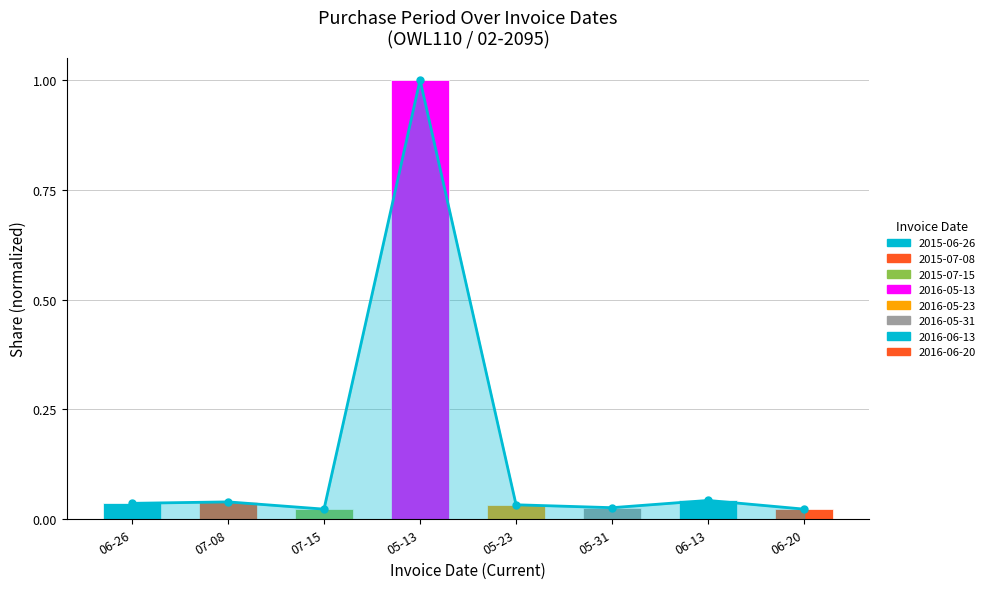

The value at 07-15 is 0.0. True or false?

False